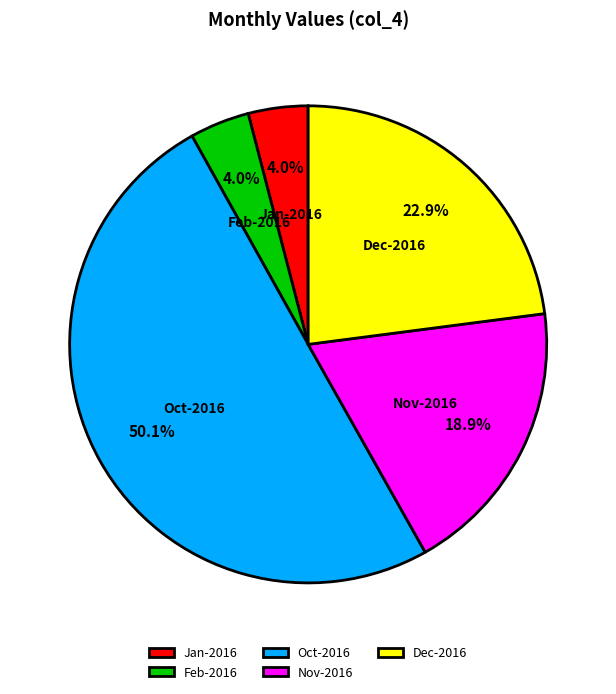

True or false: Feb-2016 accounts for 17% of the total.

False